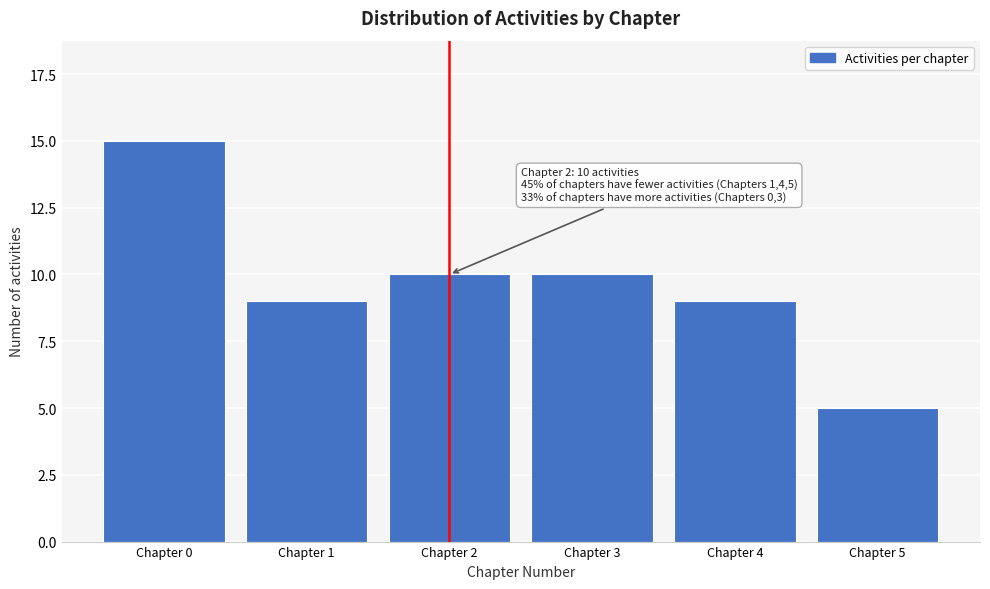

Reading left to right, transcribe all the data shown in this chart.

15	9	10	10	9	5